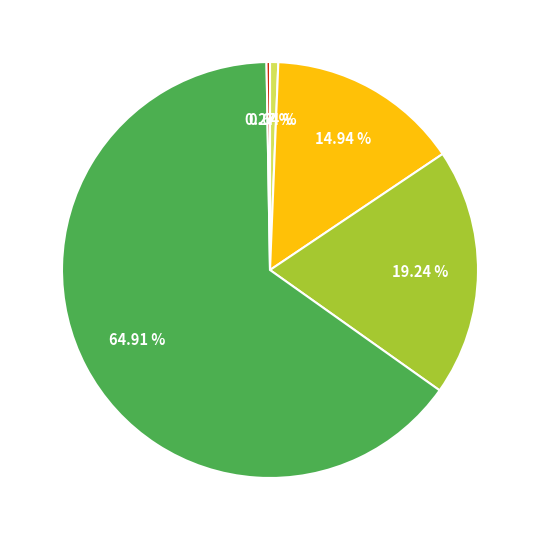

Is there any slice that represents more than half of the pie?

Yes